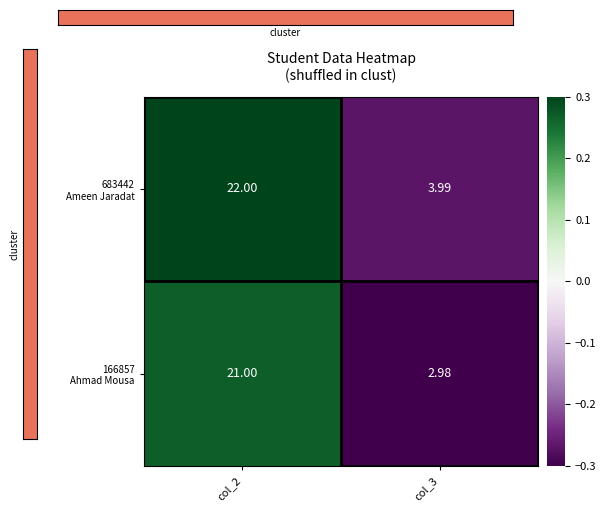

What is the total value across all series at col_3?

7.0